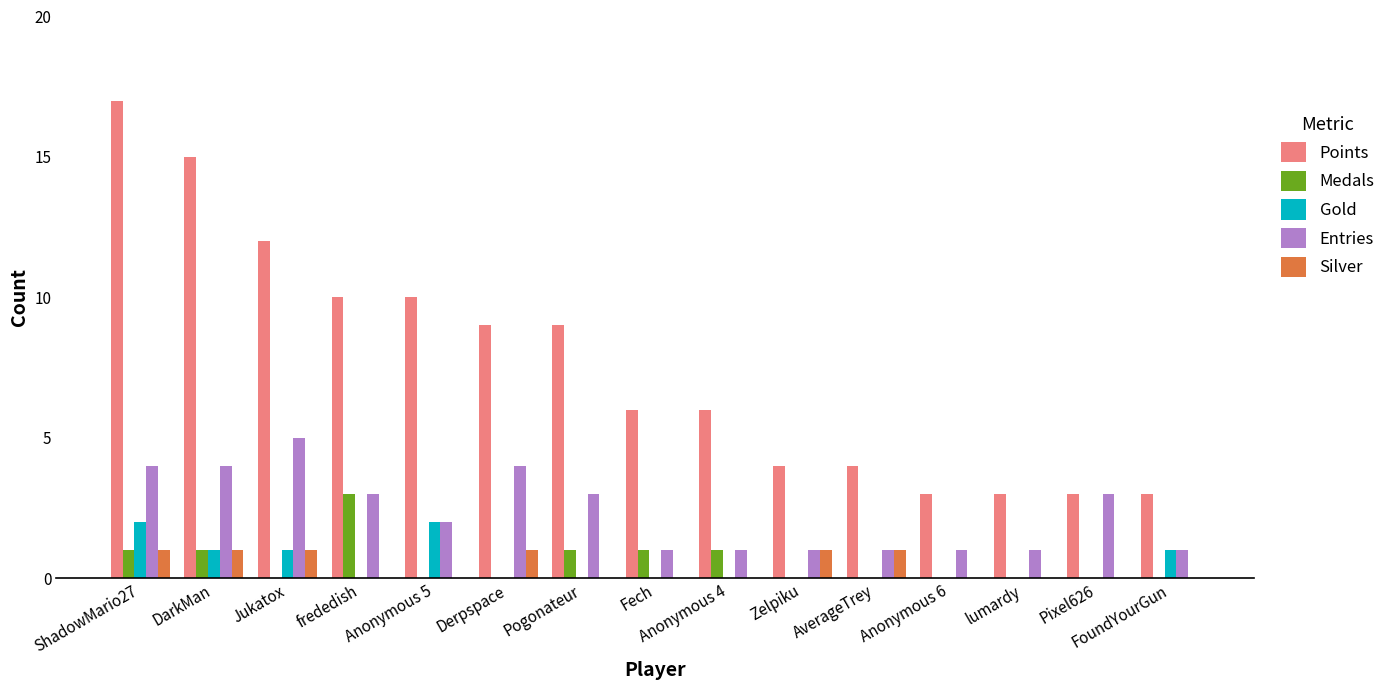

Which series has the largest total across all categories?

Points